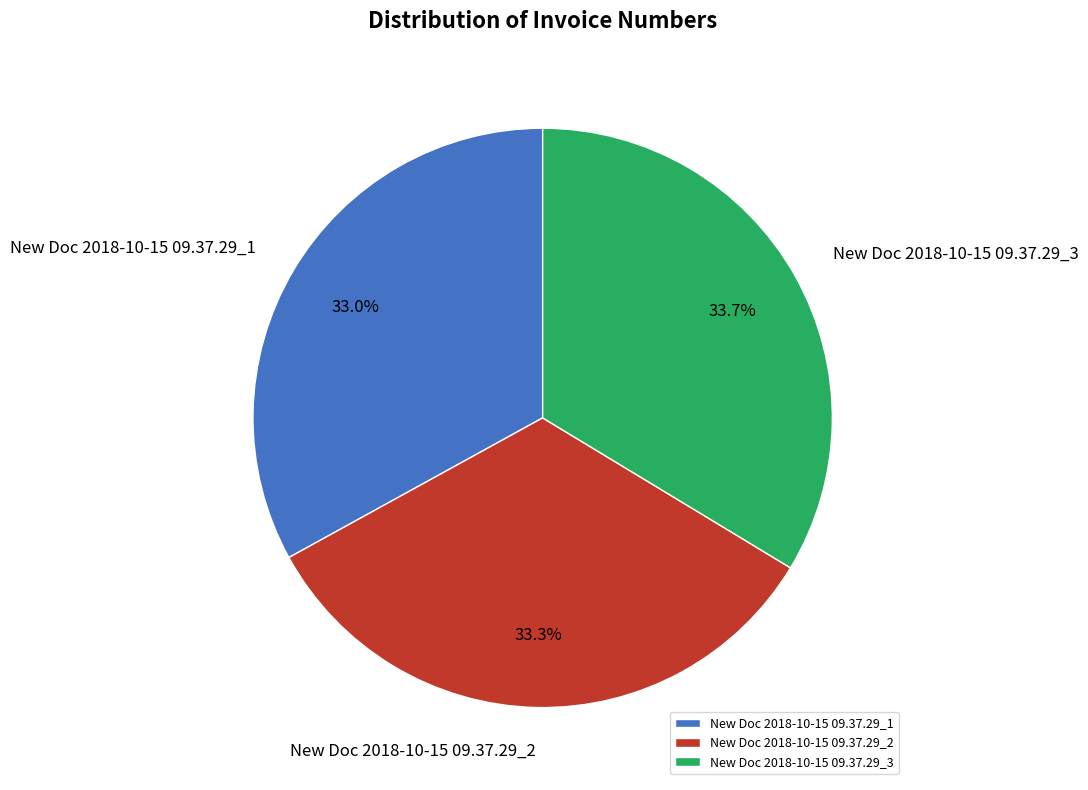

Is it true that New Doc 2018-10-15 09.37.29_1 is 33% of the pie?

True